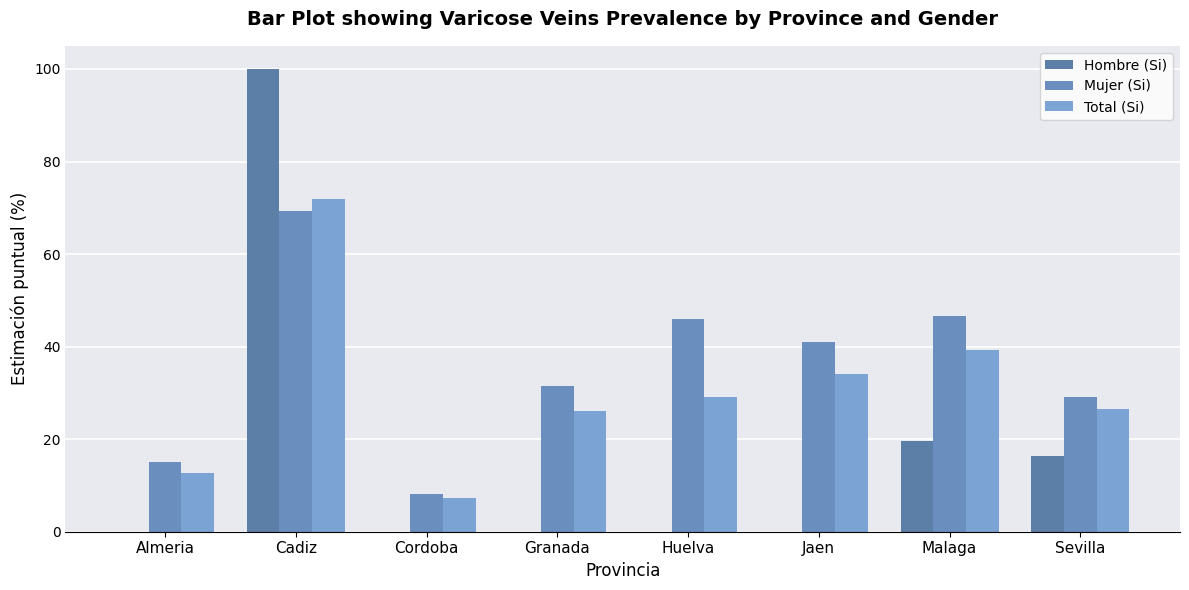

What is the sum of the Mujer (Si) values at Cadiz and Huelva?

115.2